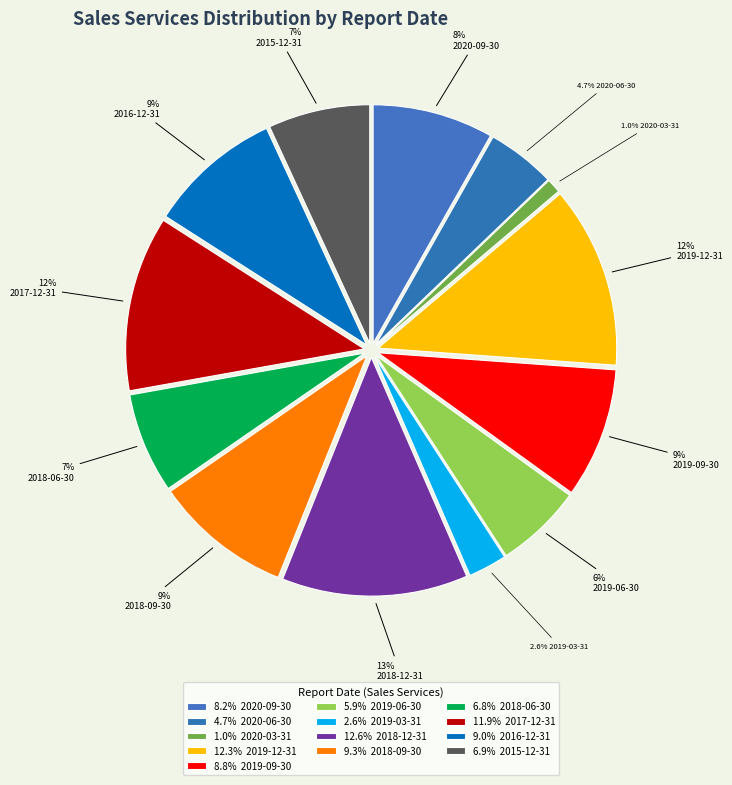

How many slices are in this pie chart?

13